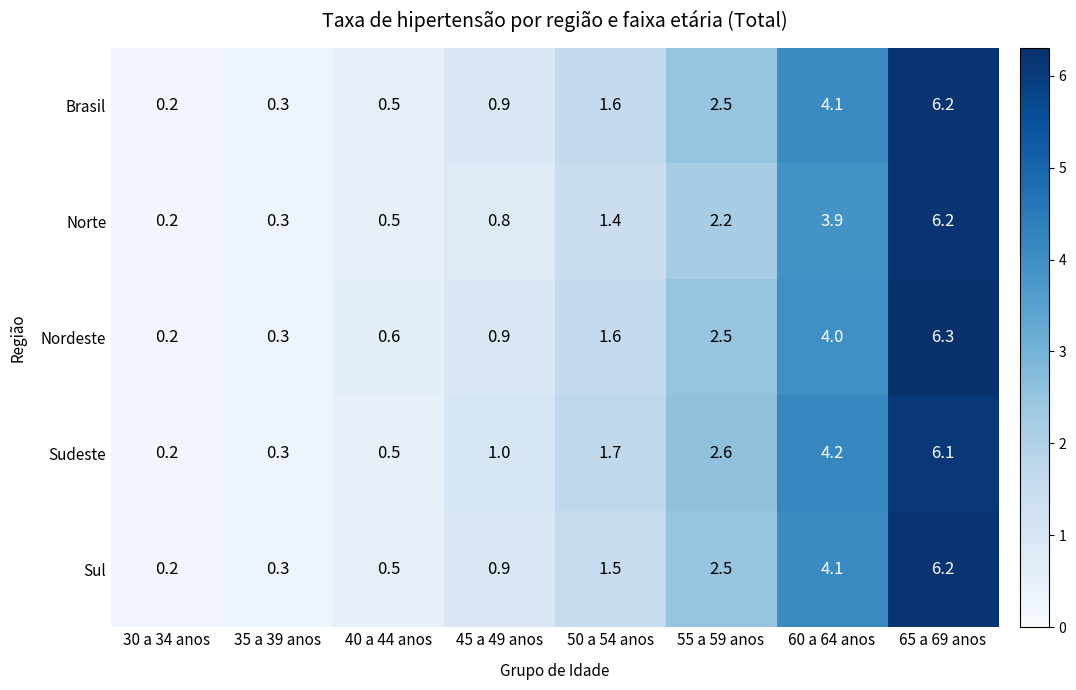

What is the sum of the Brasil values at 60 a 64 anos and 40 a 44 anos?

4.6